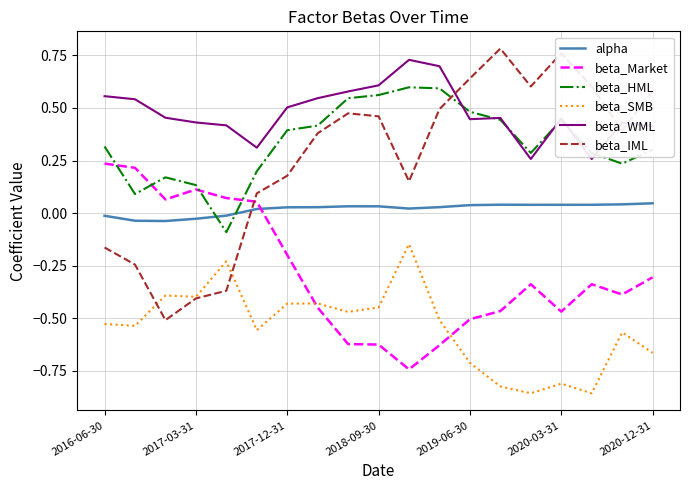

True or false: beta_HML and alpha intersect in this chart.

True